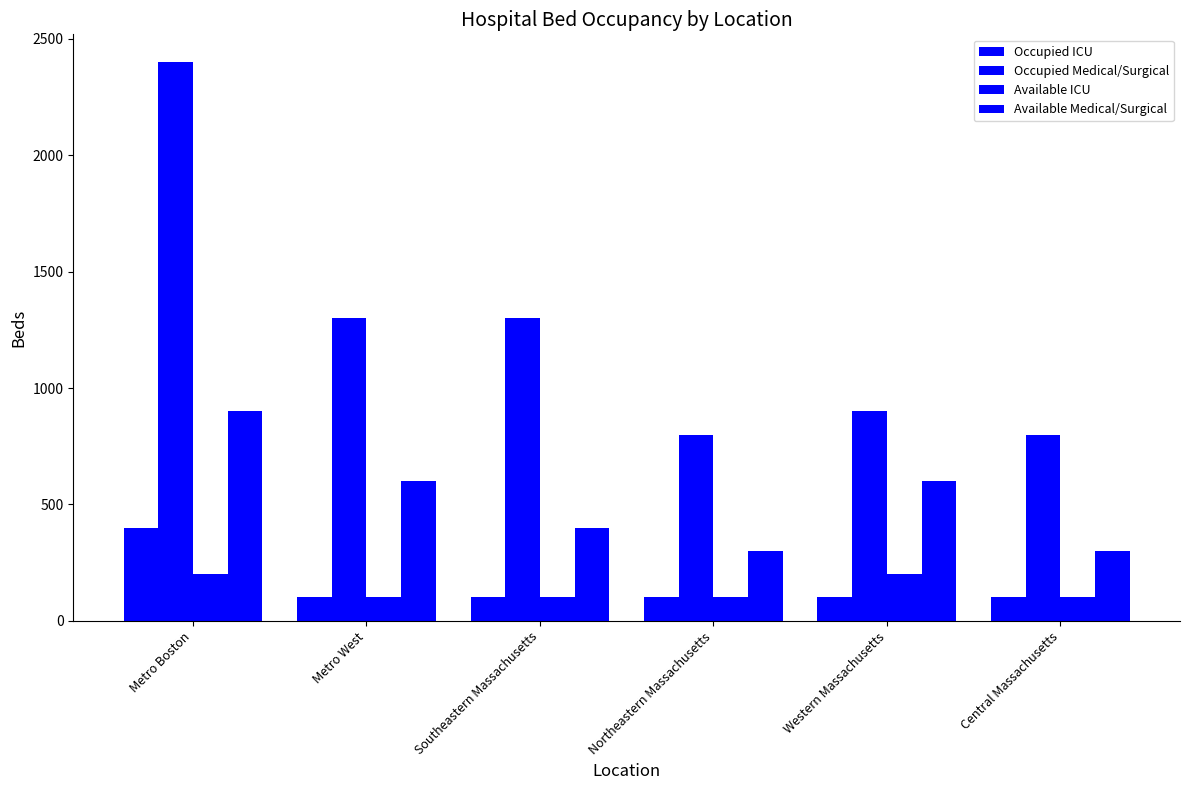

Between Metro Boston and Metro West, which series saw the biggest shift?

Occupied Medical/Surgical